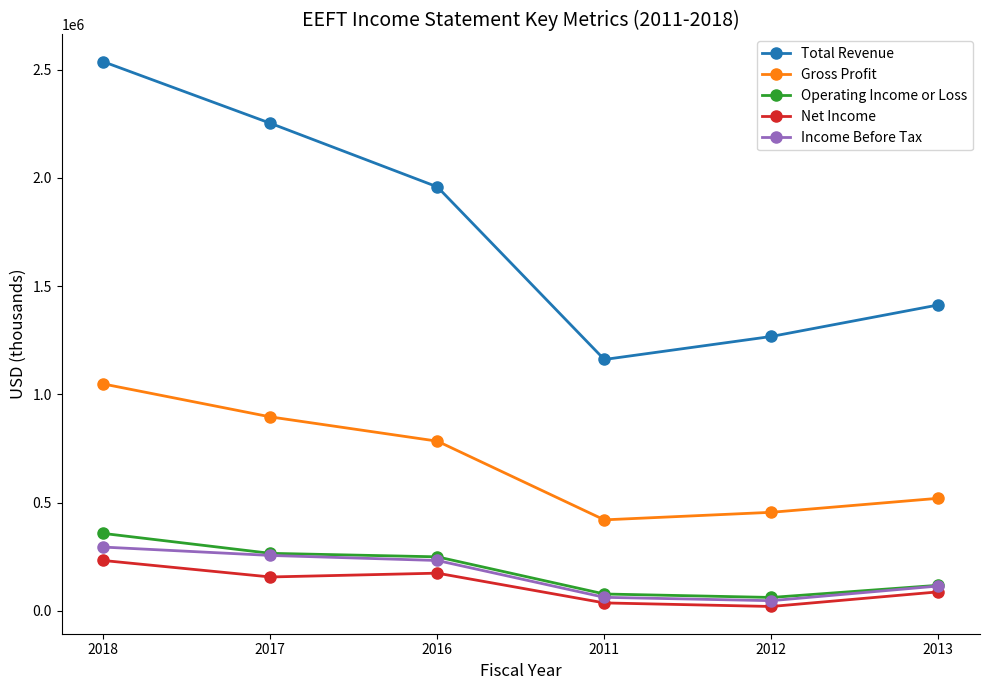

The Operating Income or Loss series shows 62200 at 2012. True or false?

True